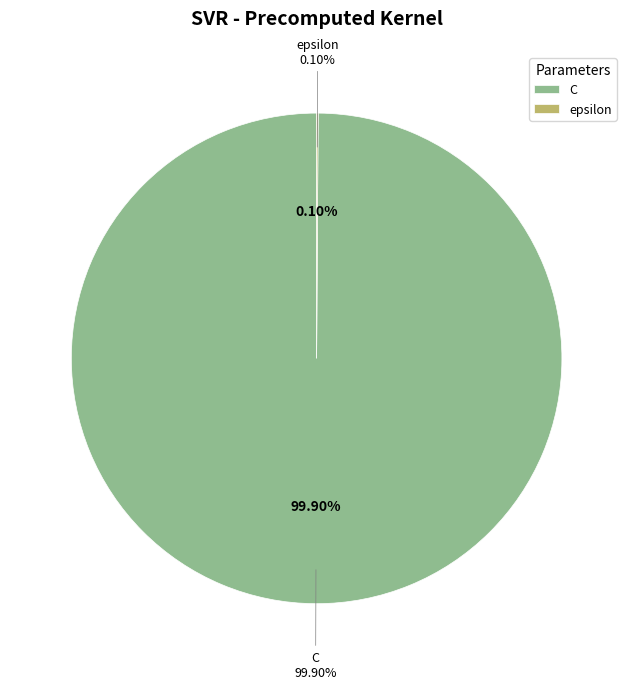

Is it true that epsilon is 0% of the pie?

True